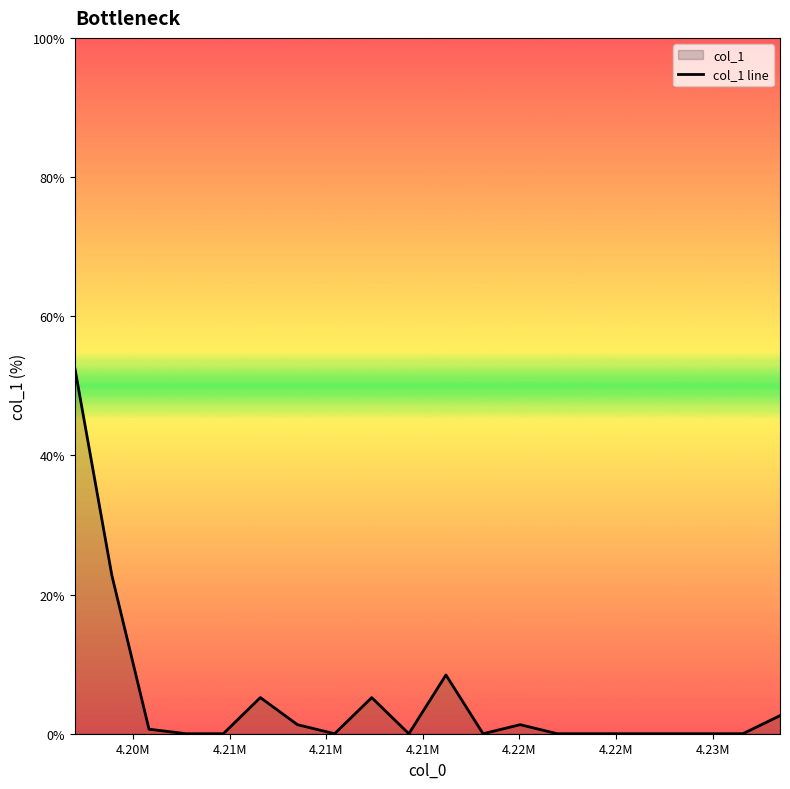

What is the maximum value shown in the chart?

52.6